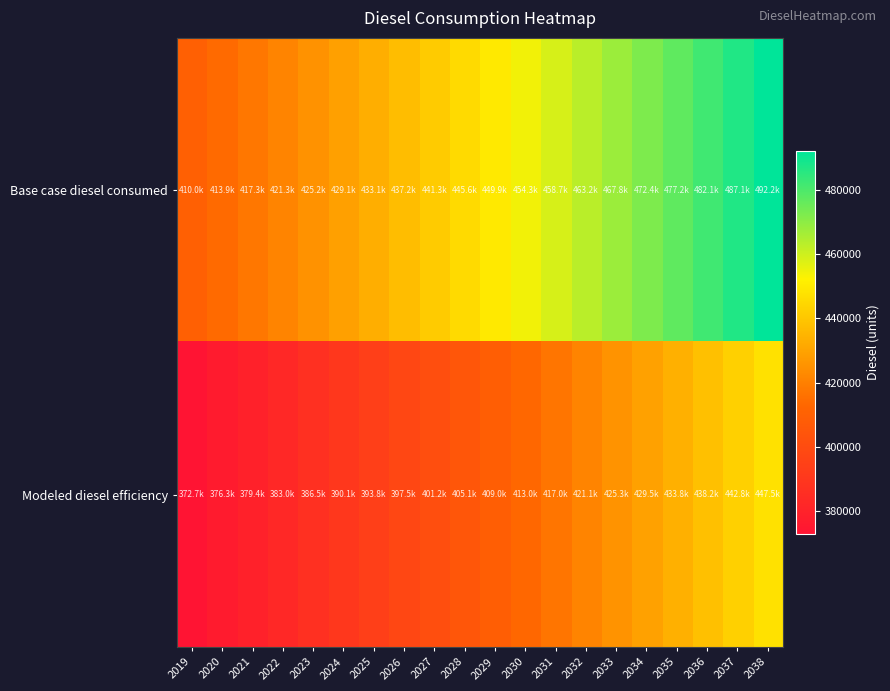

Reading left to right, extract all data points from this chart.

Base case diesel consumed: 2019=410012.6	2020=413883.7	2021=417337.7	2022=421263.6	2023=425163.2	2024=429072.5	2025=433133.4	2026=437239.4	2027=441339.5	2028=445602.8	2029=449858.8	2030=454264.5	2031=458672.4	2032=463228.1	2033=467784.1	2034=472415.1	2035=477195.2	2036=482050.1	2037=487054.4	2038=492208.0
Modeled diesel efficiency: 2019=372738.8	2020=376257.9	2021=379397.9	2022=382966.9	2023=386512.0	2024=390065.9	2025=393757.6	2026=397490.4	2027=401217.7	2028=405093.4	2029=408962.6	2030=412967.7	2031=416974.9	2032=421116.4	2033=425258.3	2034=429468.3	2035=433813.8	2036=438227.4	2037=442776.7	2038=447461.8